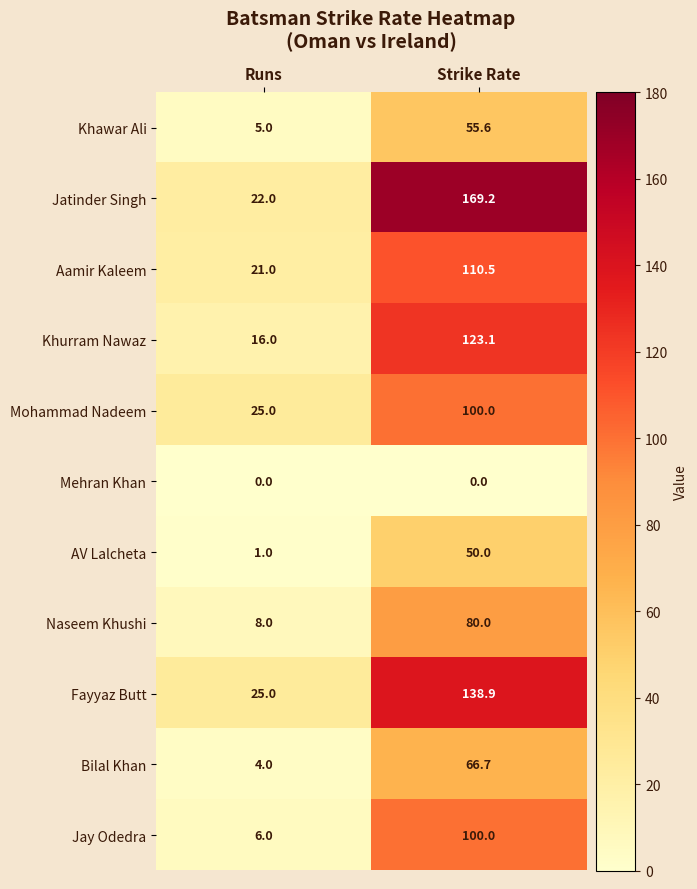

Reading left to right, what are all the values shown in this chart?

Khawar Ali: Runs=5.0	Strike Rate=55.6
Jatinder Singh: Runs=22.0	Strike Rate=169.2
Aamir Kaleem: Runs=21.0	Strike Rate=110.5
Khurram Nawaz: Runs=16.0	Strike Rate=123.1
Mohammad Nadeem: Runs=25.0	Strike Rate=100.0
Mehran Khan: Runs=0.0	Strike Rate=0.0
AV Lalcheta: Runs=1.0	Strike Rate=50.0
Naseem Khushi: Runs=8.0	Strike Rate=80.0
Fayyaz Butt: Runs=25.0	Strike Rate=138.9
Bilal Khan: Runs=4.0	Strike Rate=66.7
Jay Odedra: Runs=6.0	Strike Rate=100.0